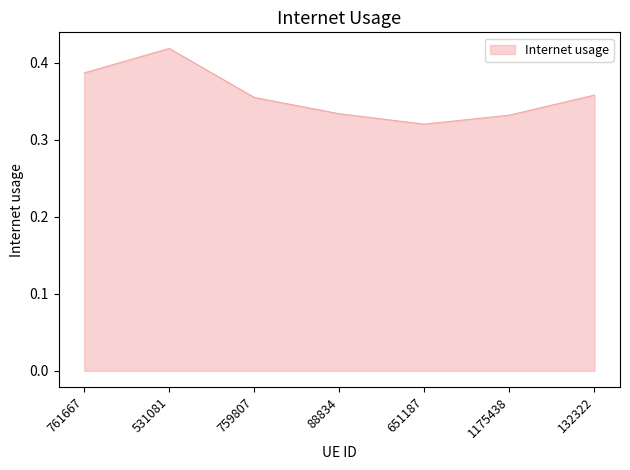

Which category has the highest value across all series?

531081